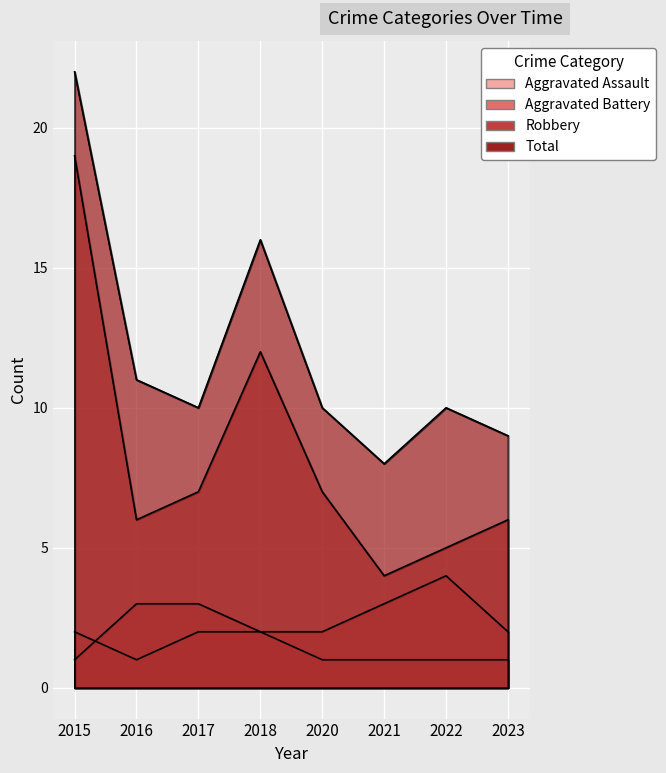

How many lines are shown in the chart?

4